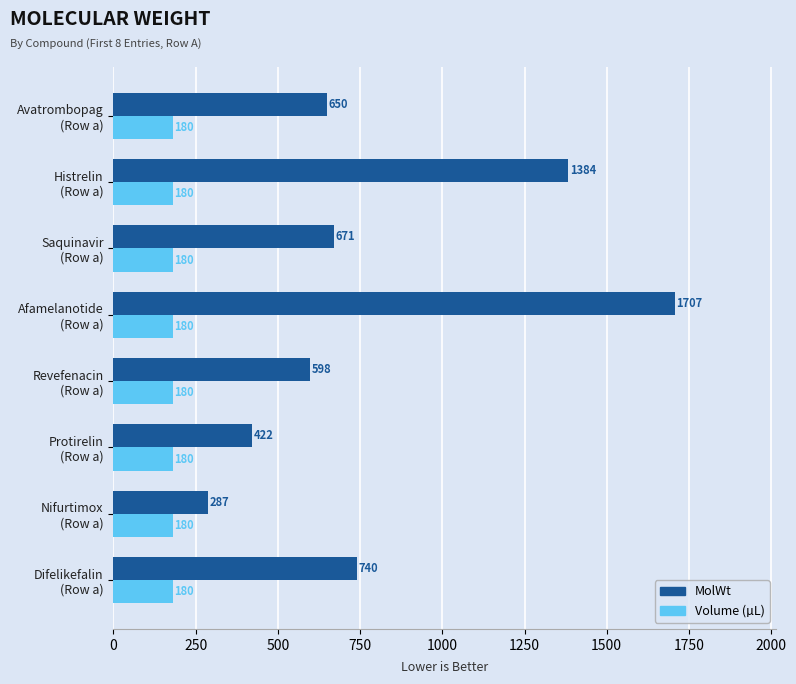

What is the lowest value of the Volume (µL) series?

180.0